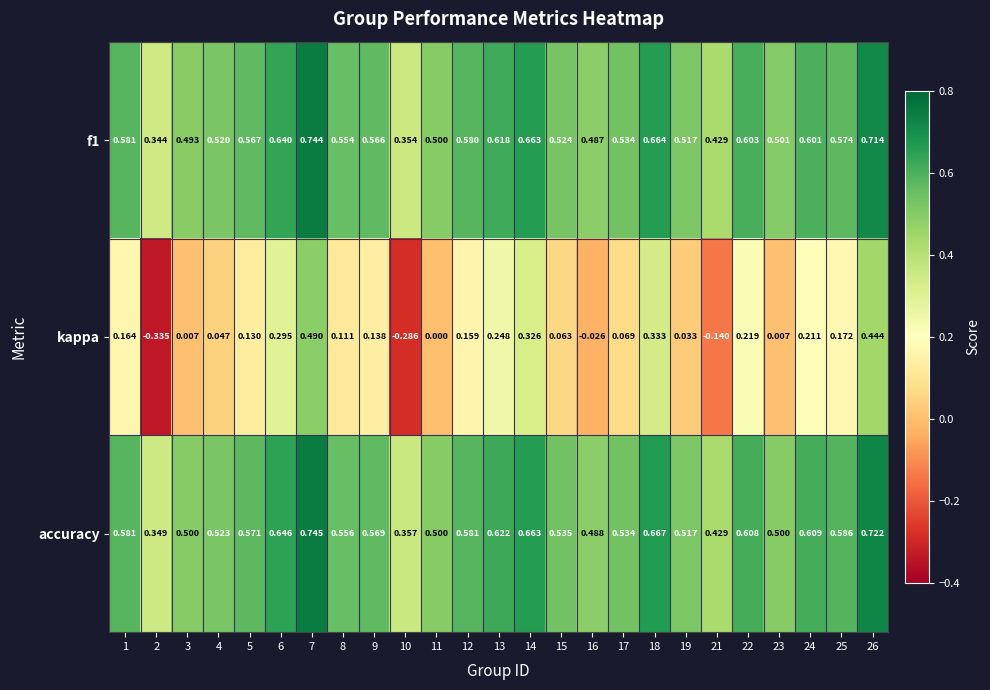

Which series has the largest total across all categories?

accuracy